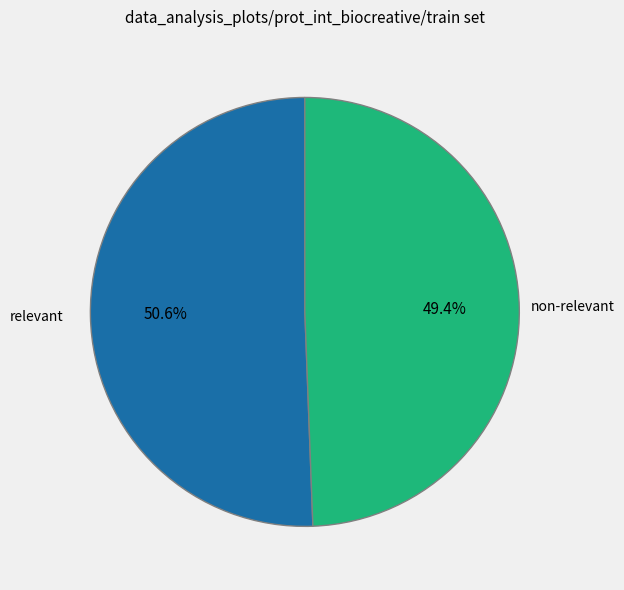

Is there any slice that represents more than half of the pie?

Yes